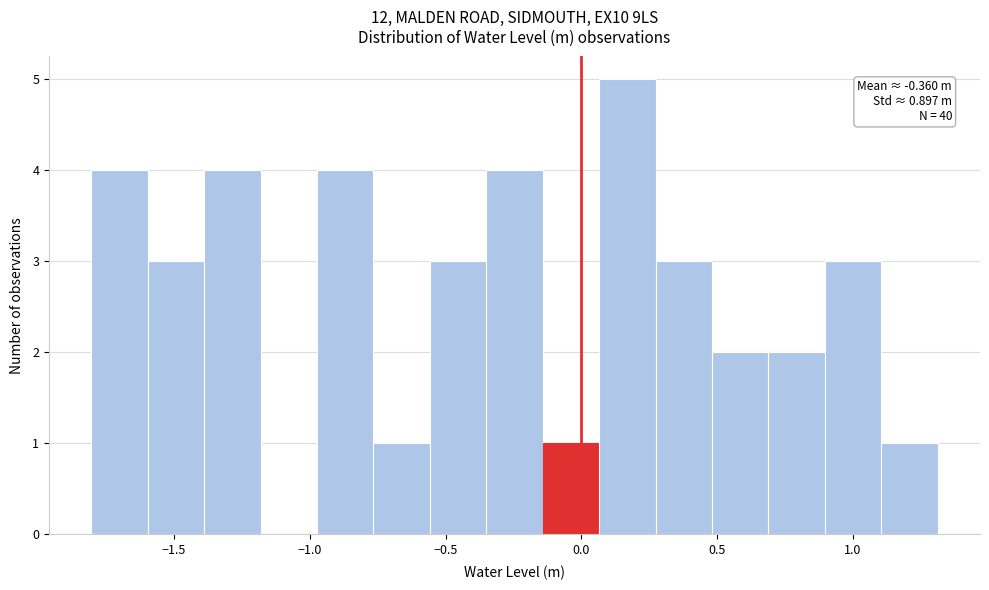

Which range on the x-axis has the tallest bar?

0.05 to 0.25